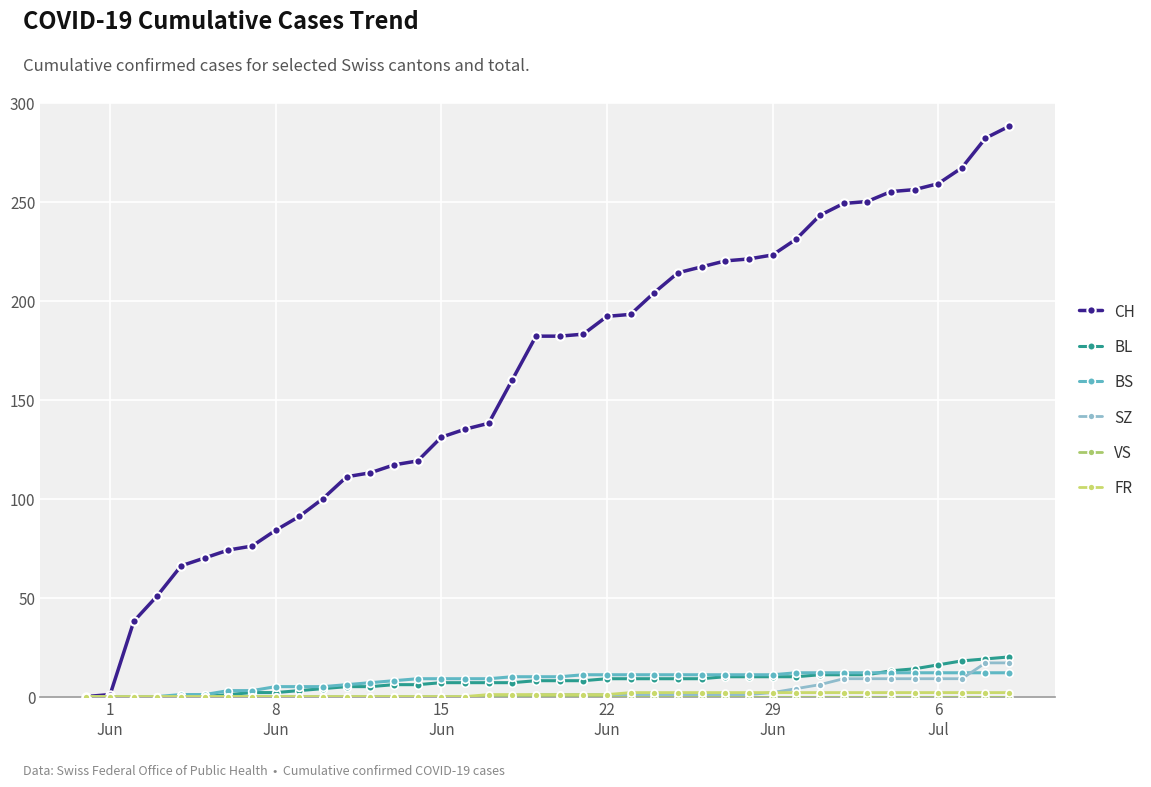

What is the greatest value displayed?

288